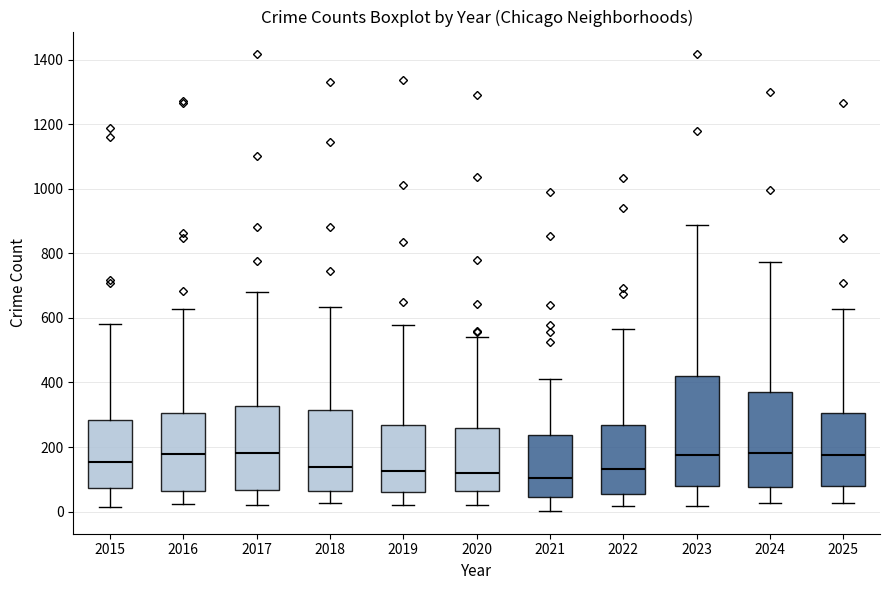

Reading left to right, transcribe this box plot: for each box, give where its median line is, the range the box spans, and where its two whiskers end, as read against the y-axis. The values are not printed on the chart, so give them approximately, as read against the axis.

2015: median 160, box 80 to 280, whiskers 20 to 580
2016: median 180, box 60 to 300, whiskers 20 to 620
2017: median 180, box 60 to 320, whiskers 20 to 680
2018: median 140, box 60 to 320, whiskers 20 to 640
2019: median 120, box 60 to 260, whiskers 20 to 580
2020: median 120, box 60 to 260, whiskers 20 to 540
2021: median 100, box 40 to 240, whiskers 0 to 420
2022: median 140, box 60 to 260, whiskers 20 to 560
2023: median 180, box 80 to 420, whiskers 20 to 880
2024: median 180, box 80 to 380, whiskers 20 to 780
2025: median 180, box 80 to 300, whiskers 20 to 620